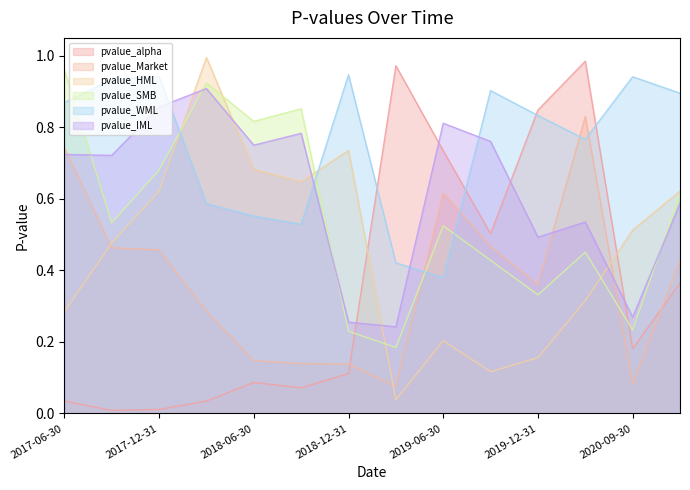

True or false: pvalue_WML has a value of 0.1 at 2019-06-30.

False